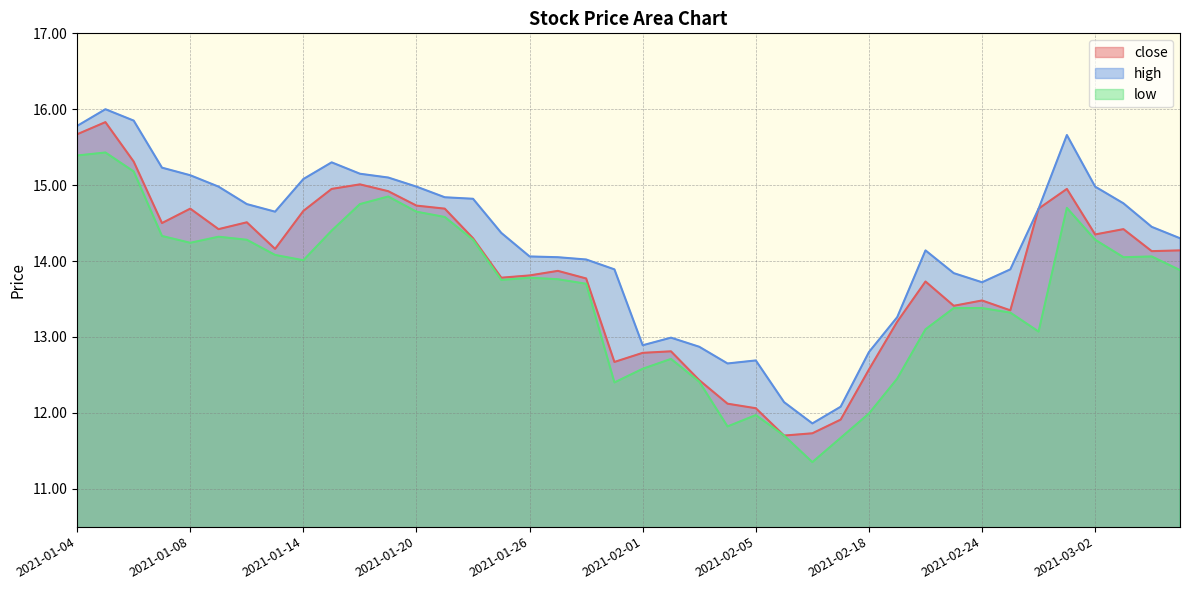

List the series in order of their overall mean, lowest first.

low, close, high